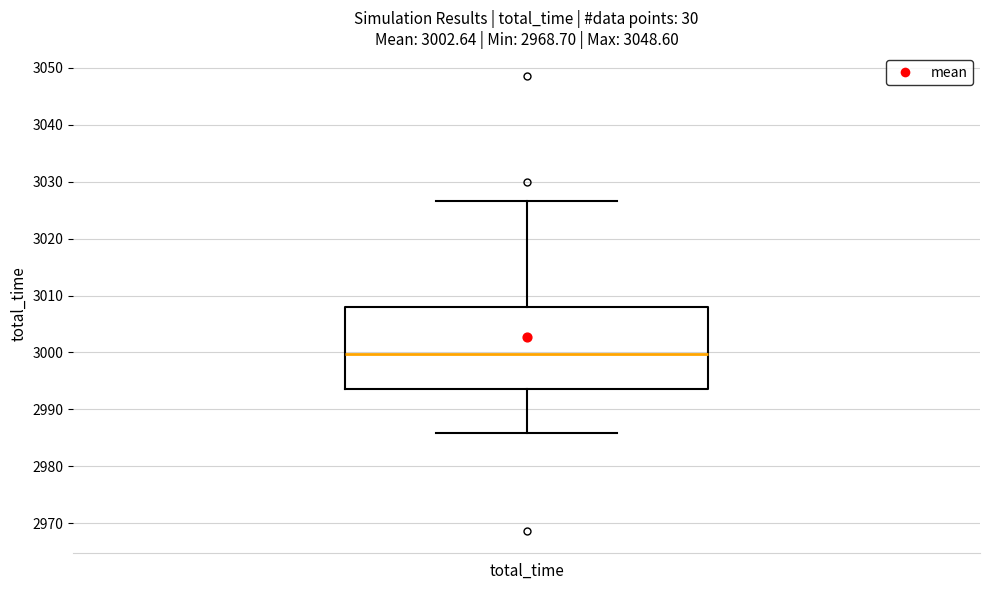

Read this box plot against the y-axis: the position of the median line, the range covered by the box, and the ends of both whiskers. The values are not printed on the chart, so give them approximately, as read against the axis.

median 3000, box 2994 to 3008, whiskers 2986 to 3027